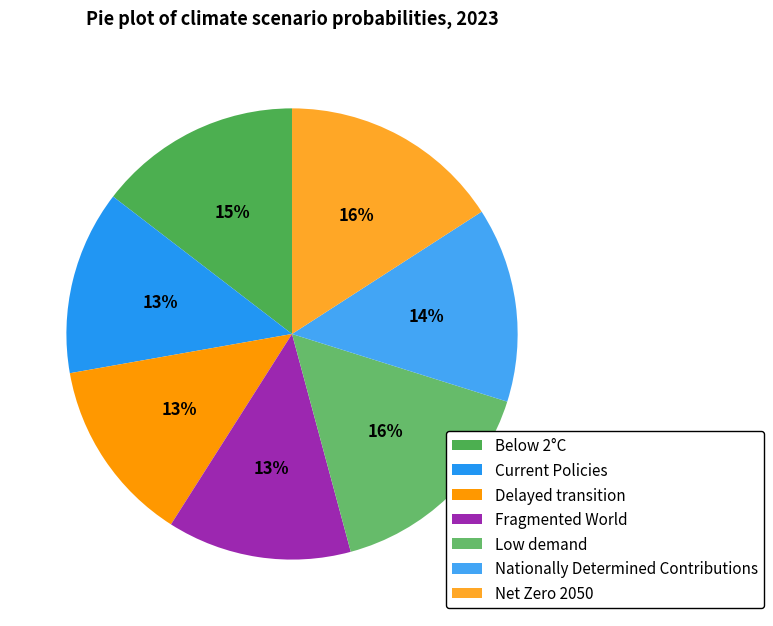

To the nearest percent, what portion does Nationally Determined Contributions represent?

14%